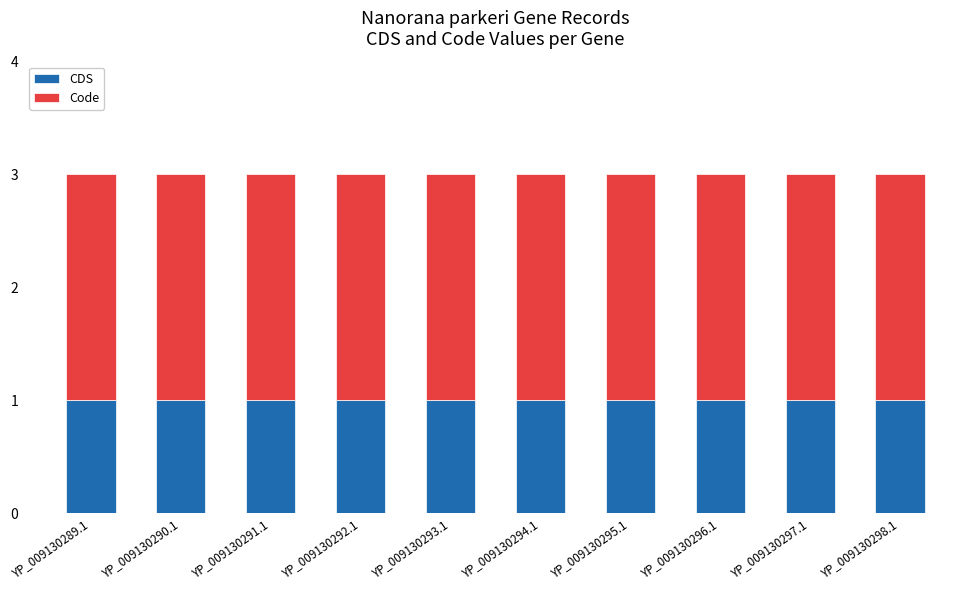

Does the chart contain any negative values?

No